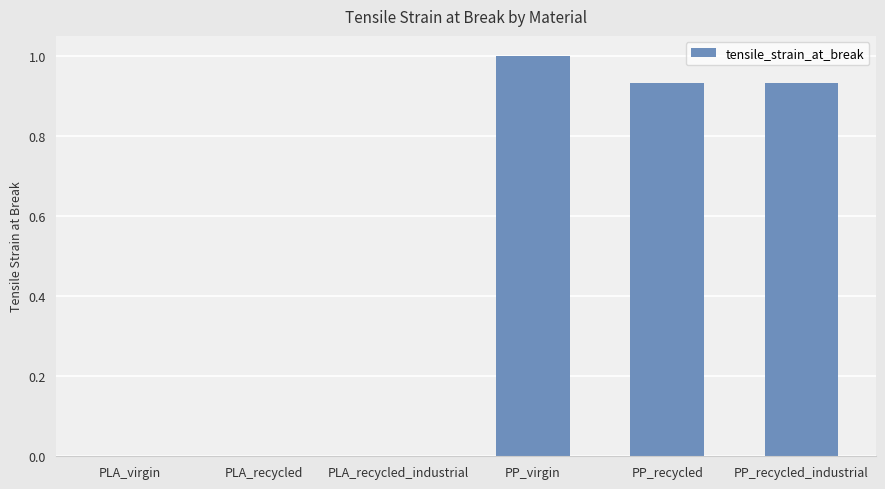

Are the bars horizontal?

No